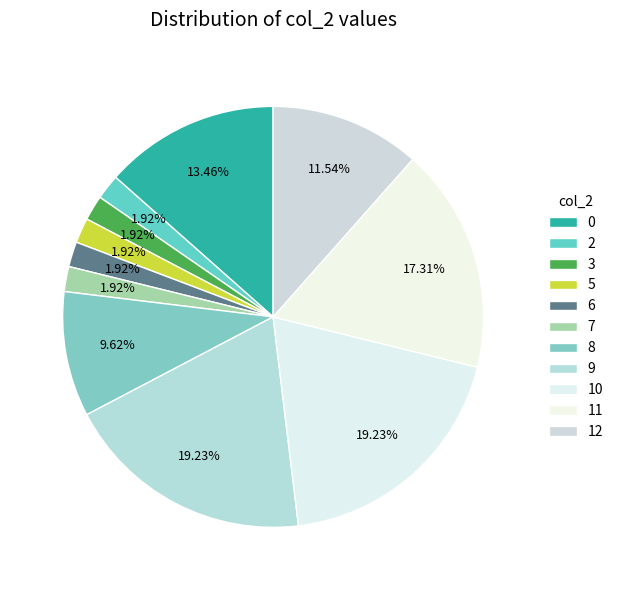

How many slices are in this pie chart?

11